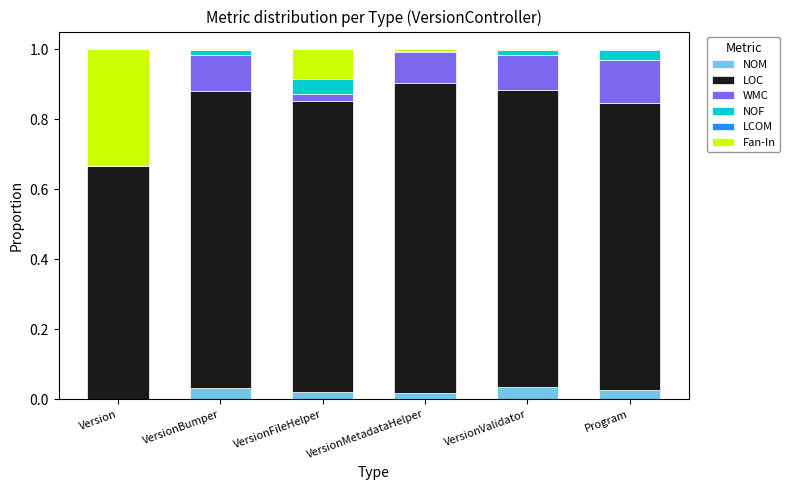

True or false: NOM has a value of 0.0 at VersionMetadataHelper.

True